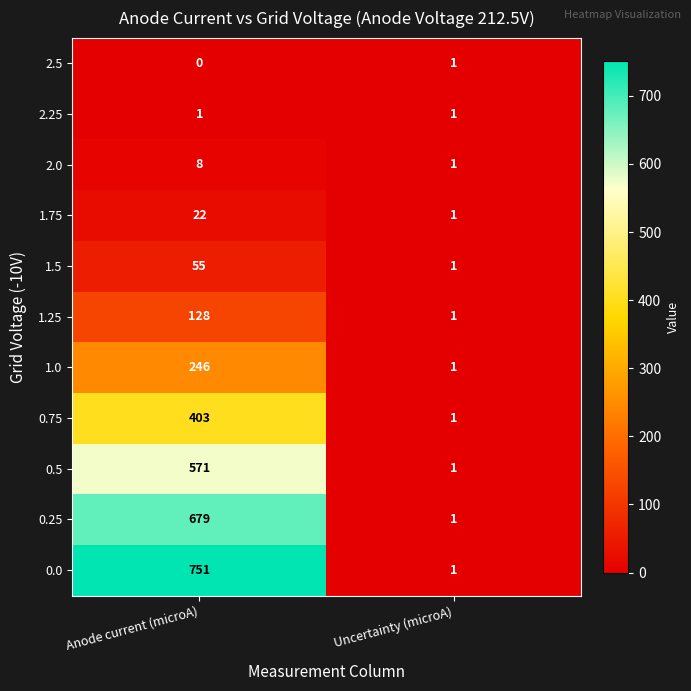

At which category does the chart reach its minimum across all series?

Anode current (microA)